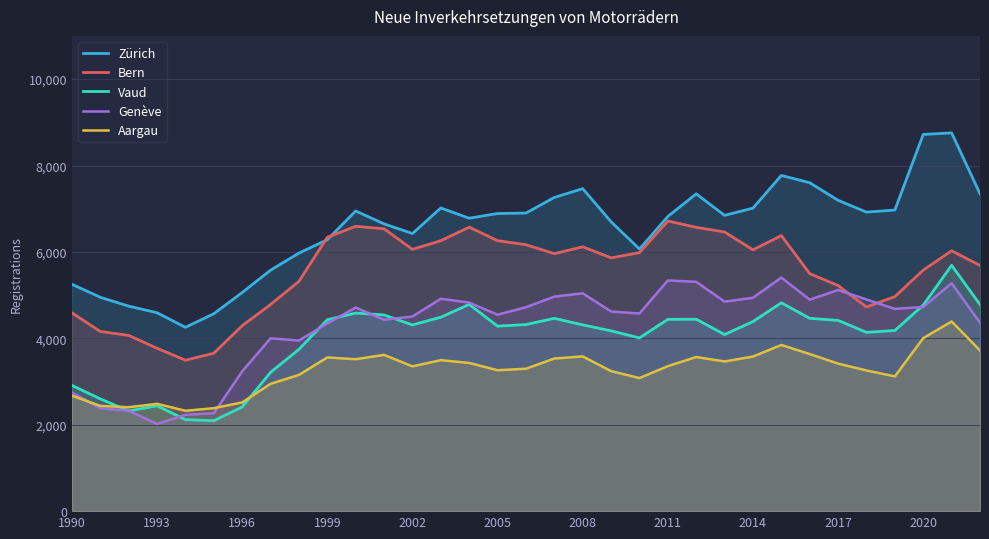

What is the maximum value shown in the chart?

8755